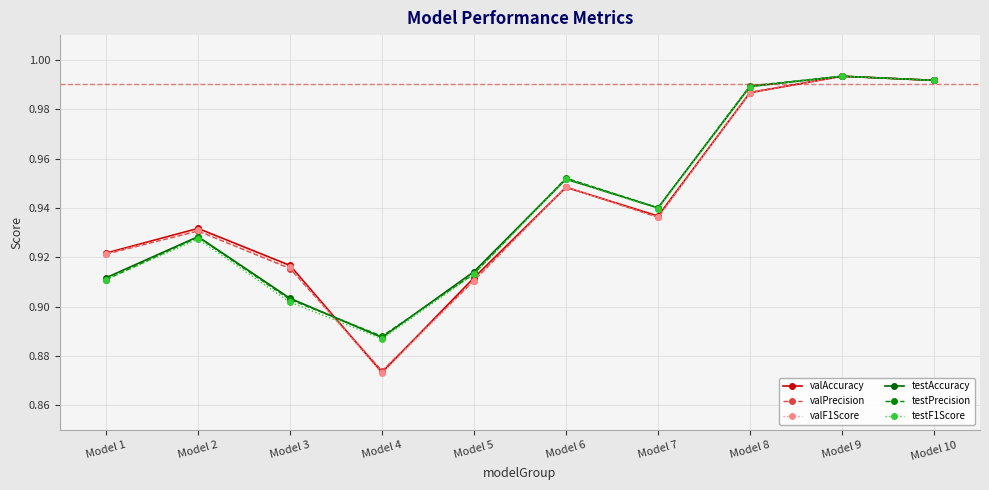

What is the sum of all valAccuracy values?

9.4